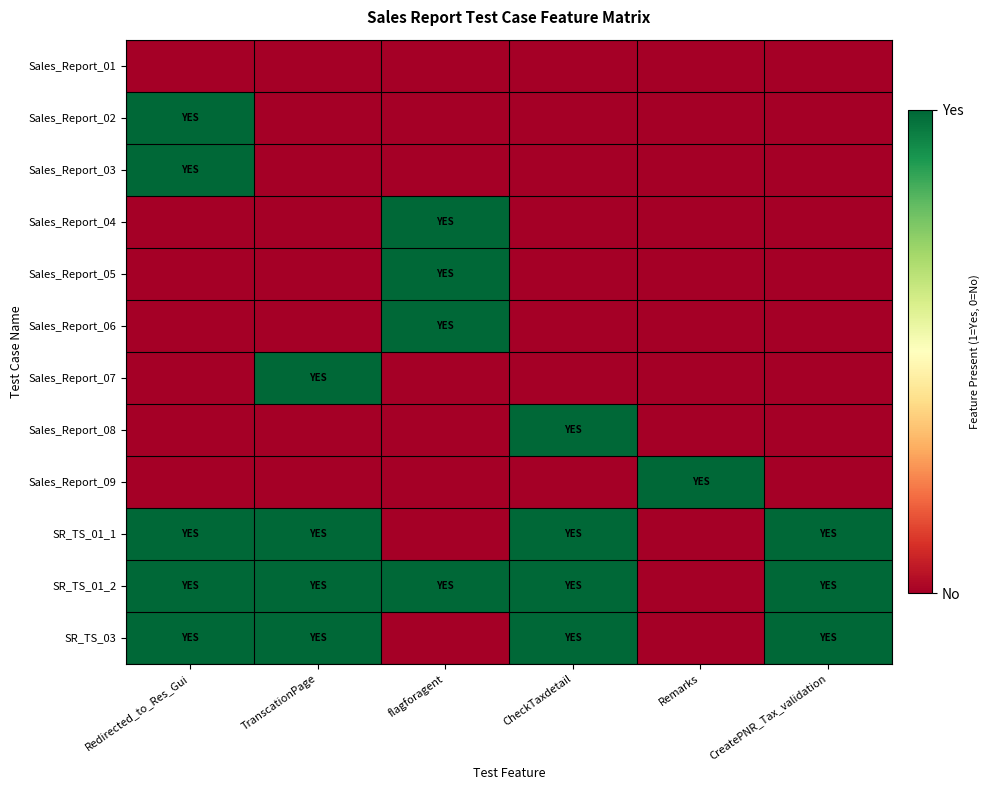

Rank the series at Remarks from highest to lowest value.

Sales_Report_09, Sales_Report_01, Sales_Report_02, Sales_Report_03, Sales_Report_04, Sales_Report_05, Sales_Report_06, Sales_Report_07, Sales_Report_08, SR_TS_01_1, SR_TS_01_2, SR_TS_03